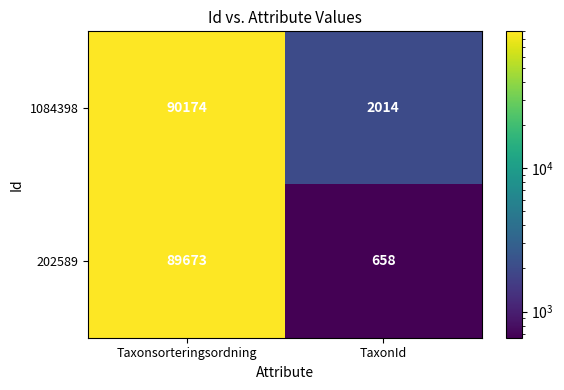

The value of 202589 at Taxonsorteringsordning is 57735. True or false?

False